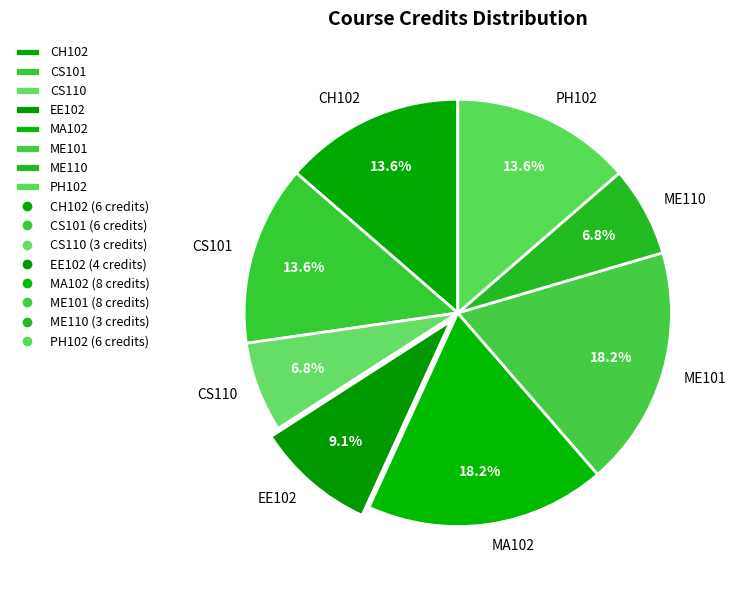

Is the sum of CS110 and CS101 greater than half?

No